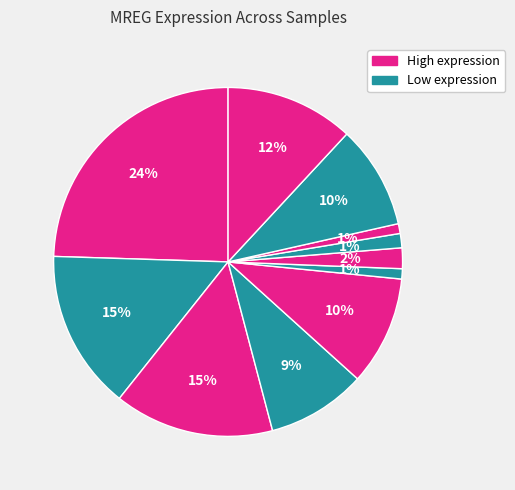

How many slices are in this pie chart?

11